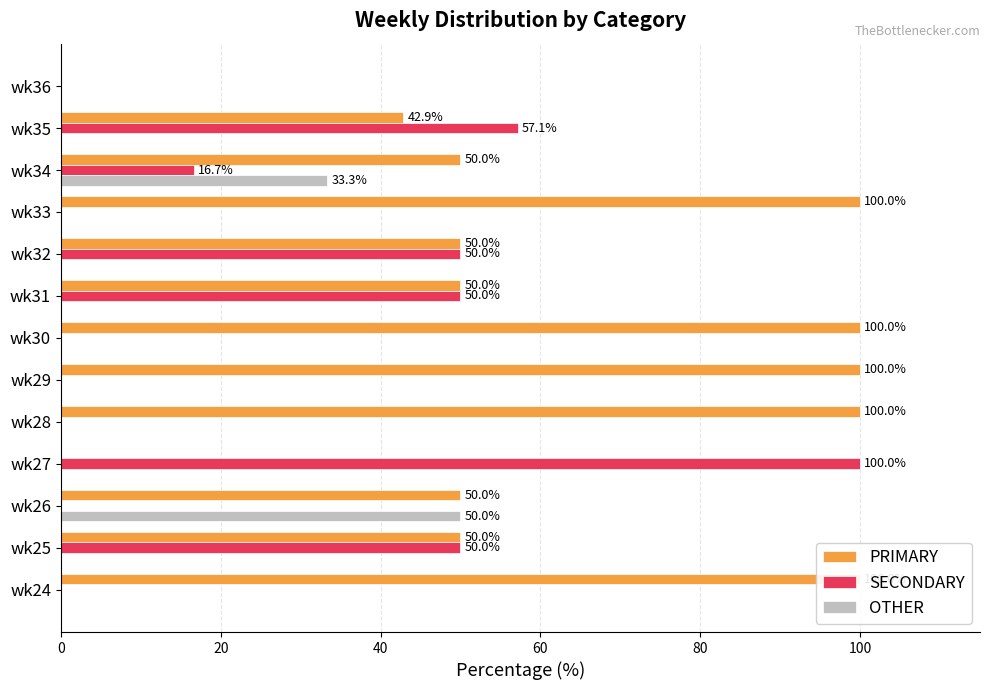

Is the value of OTHER at wk30 greater than the value of SECONDARY at wk29?

No